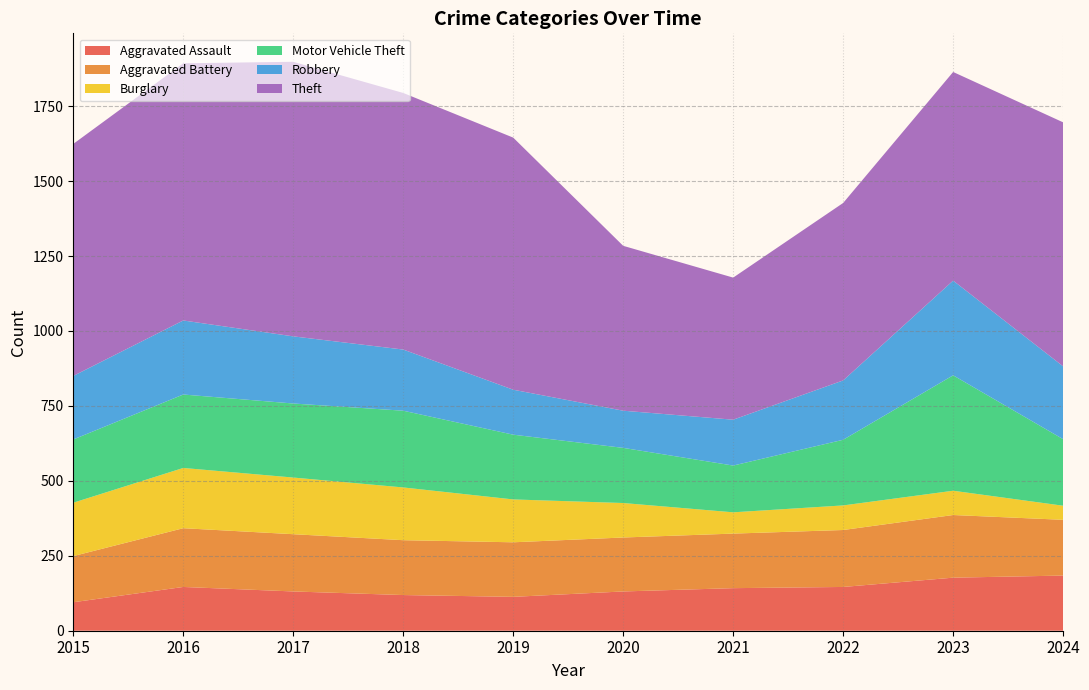

Reading left to right, extract all data points from this chart.

Aggravated Assault: 2015=95	2016=146	2017=131	2018=119	2019=113	2020=131	2021=142	2022=146	2023=177	2024=184
Aggravated Battery: 2015=154	2016=196	2017=191	2018=183	2019=182	2020=180	2021=182	2022=190	2023=209	2024=186
Burglary: 2015=178	2016=201	2017=189	2018=176	2019=143	2020=115	2021=71	2022=82	2023=81	2024=47
Motor Vehicle Theft: 2015=211	2016=245	2017=247	2018=256	2019=216	2020=184	2021=156	2022=219	2023=385	2024=222
Robbery: 2015=212	2016=247	2017=224	2018=204	2019=150	2020=124	2021=153	2022=198	2023=316	2024=243
Theft: 2015=774	2016=858	2017=916	2018=856	2019=841	2020=550	2021=474	2022=592	2023=696	2024=814